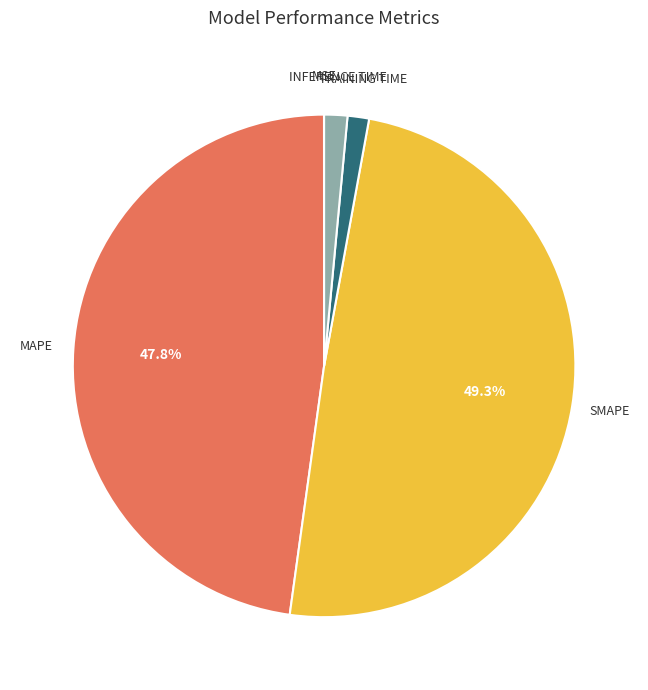

Is there a majority slice in this chart?

No